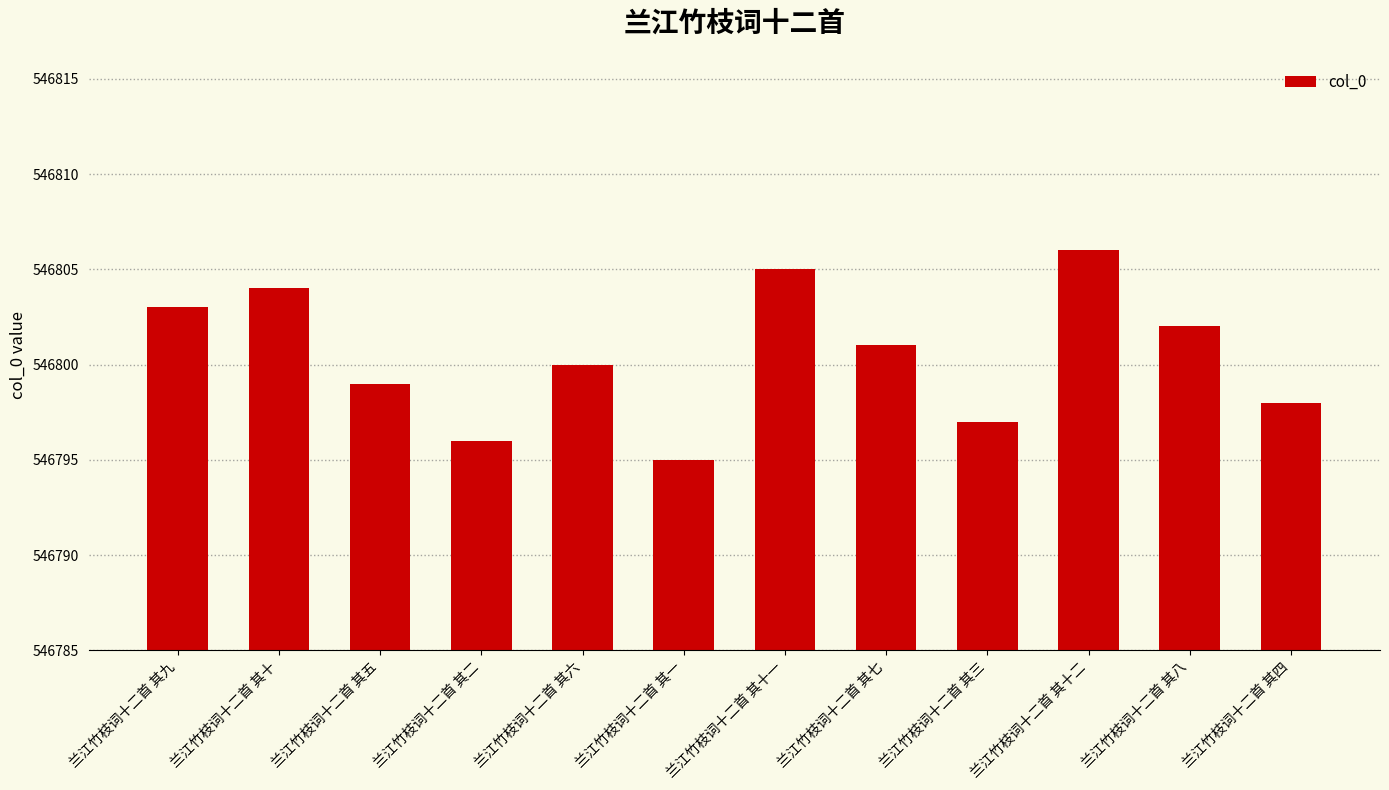

The value at 兰江竹枝词十二首 其十 is 825234. True or false?

False